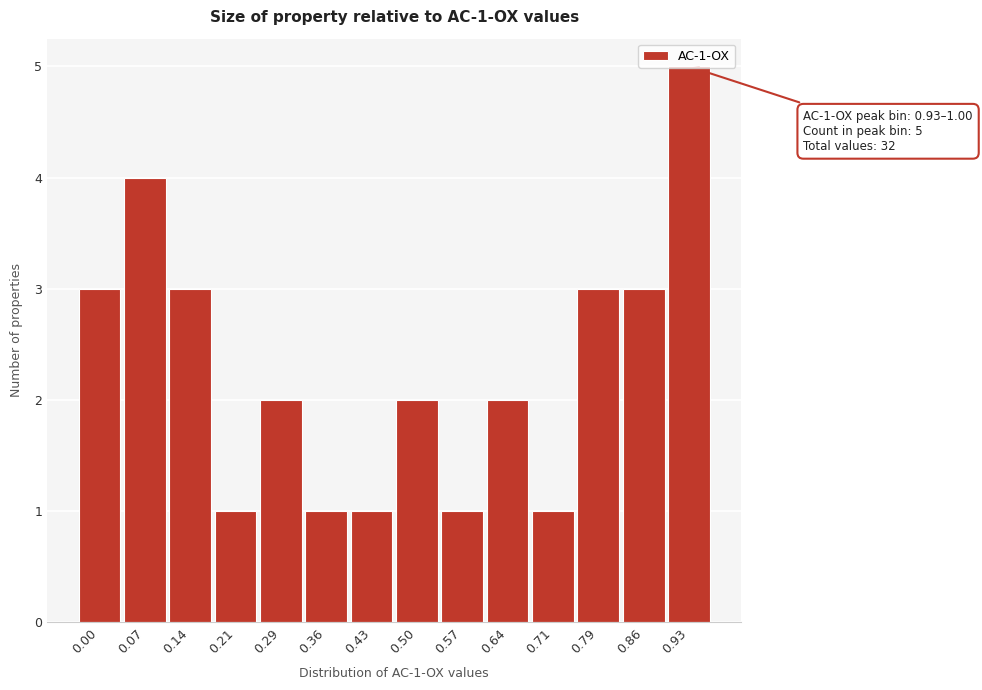

What is the difference between the values at 0.43 and 0.93?

4